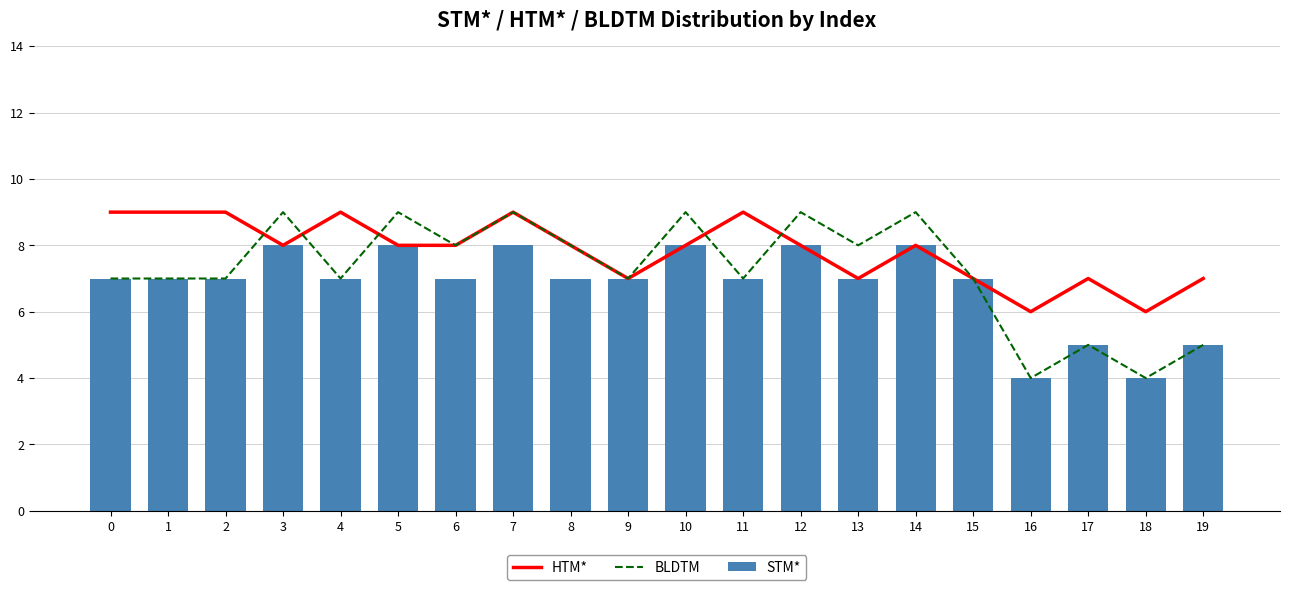

The value of HTM* at 5 is 8. True or false?

True